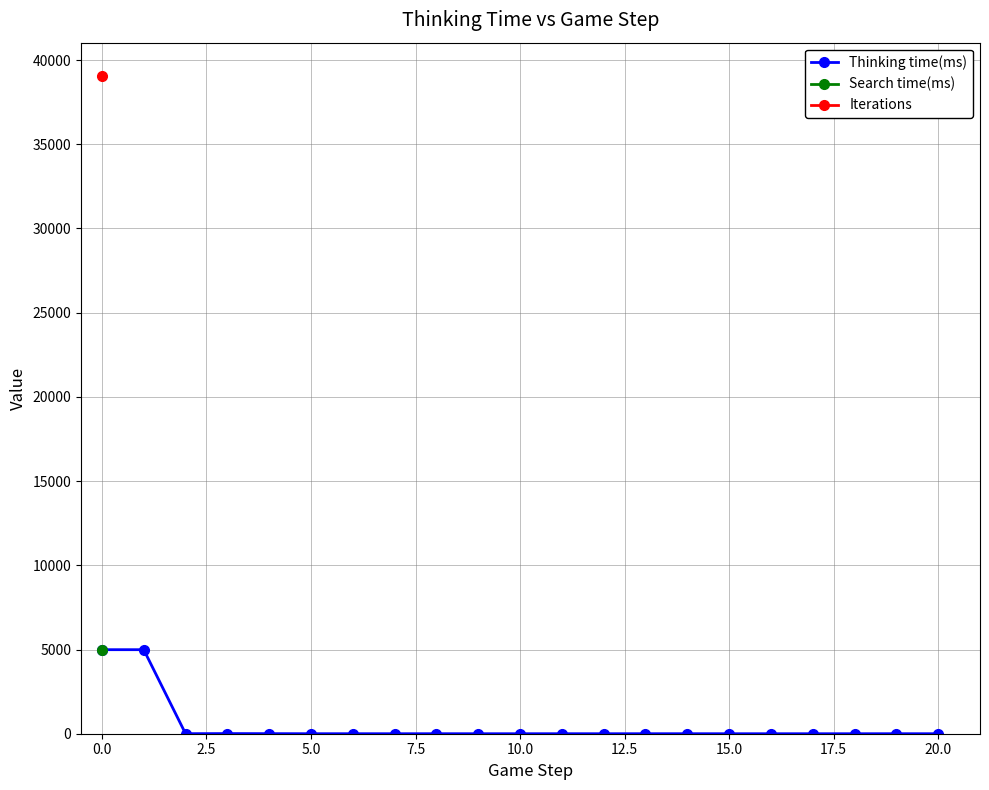

Does the chart display data point markers on the line(s)?

Yes